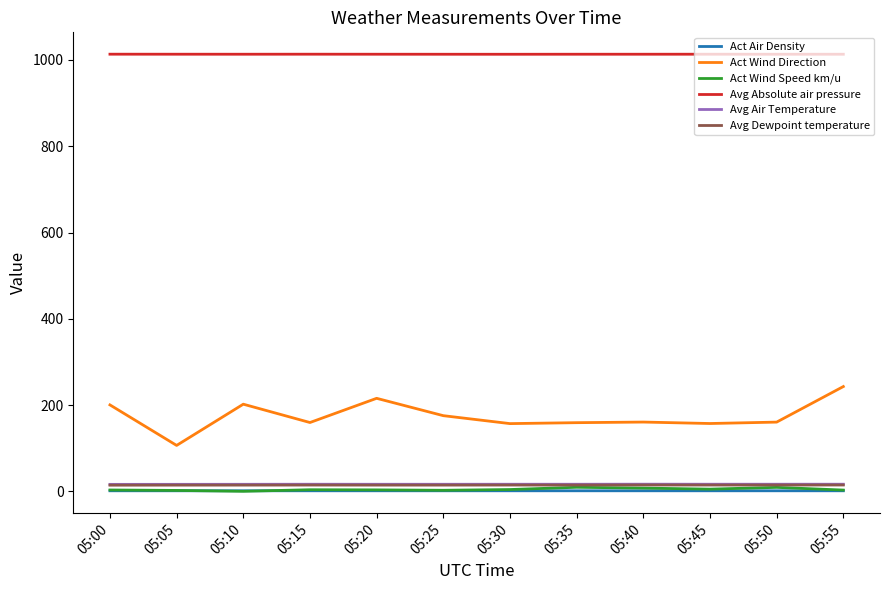

What is the average value of the Act Air Density series?

1.2